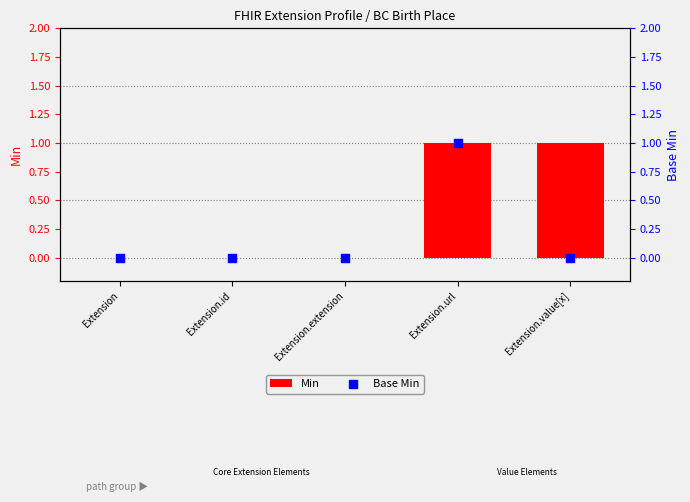

Which series reaches the minimum Y coordinate?

Min